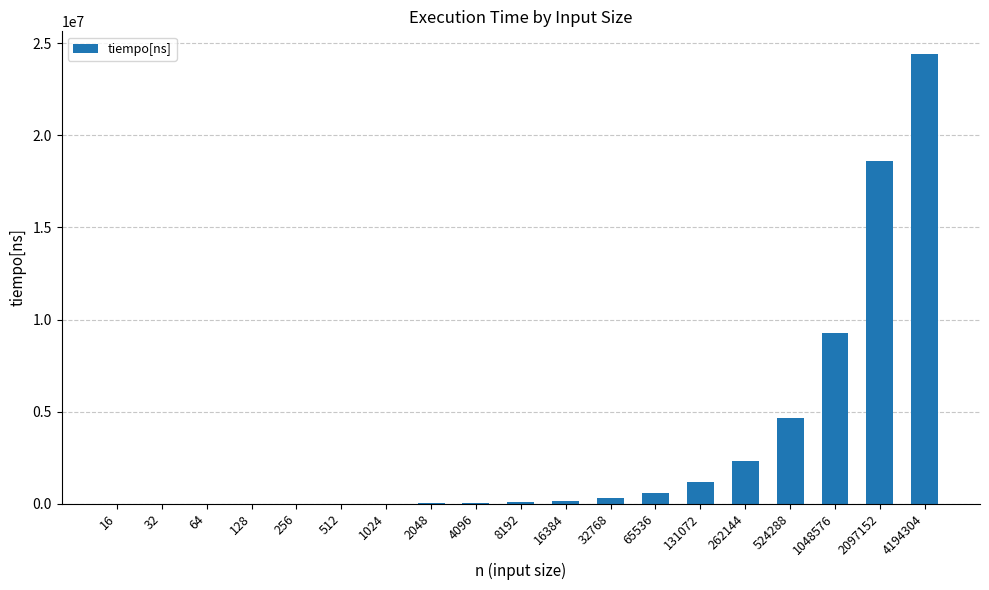

At which category does the chart reach its peak across all series?

4194304